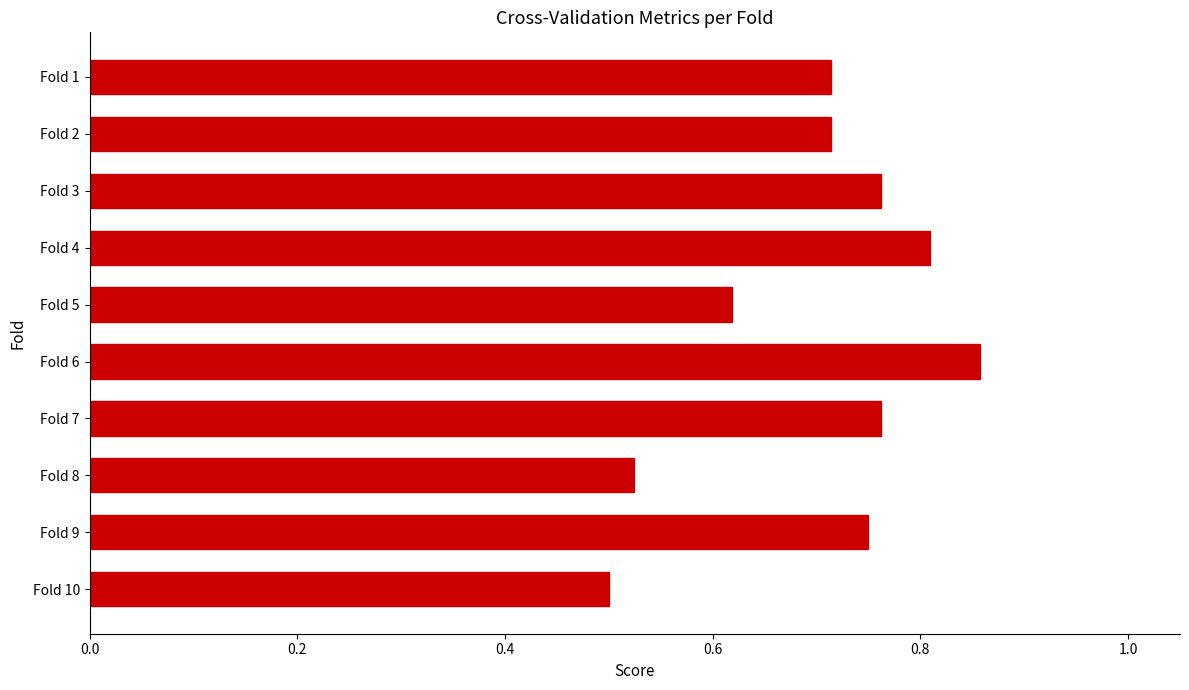

What is the difference between the maximum and second lowest values?

0.3